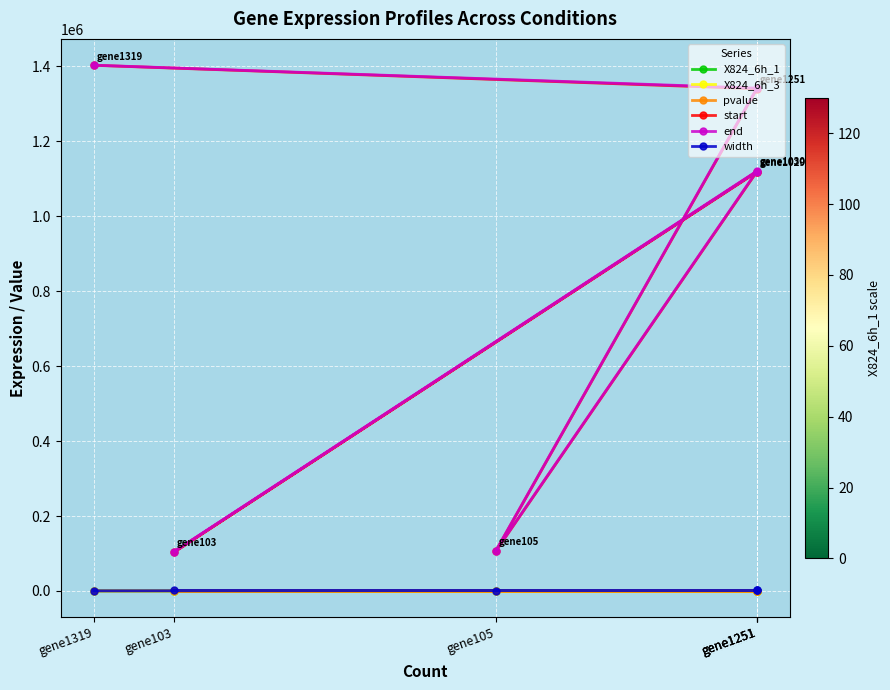

True or false: width has more than 2 interior local peaks.

False